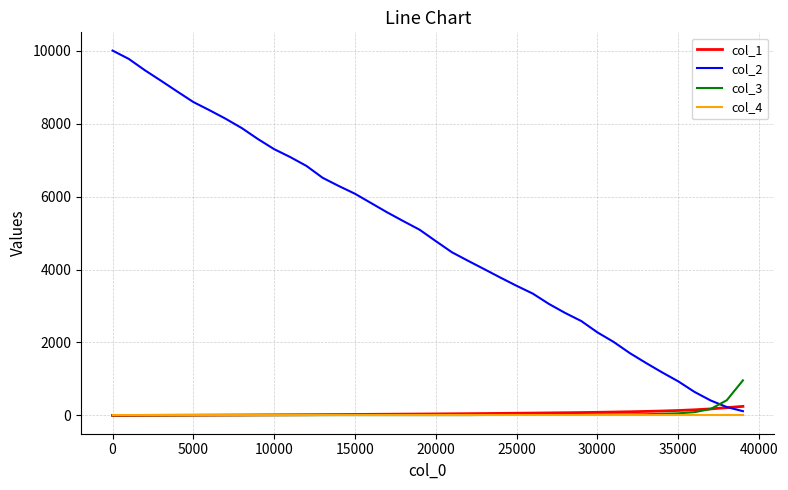

What is the average value of the col_3 series?

54.2